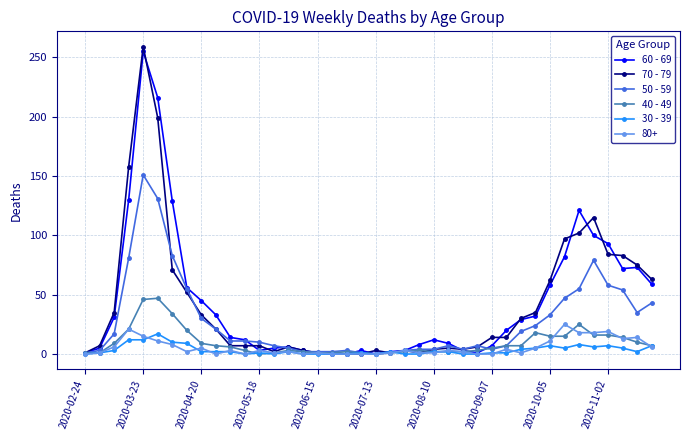

True or false: 40 - 49 has more than 1 points higher than both neighbors.

True